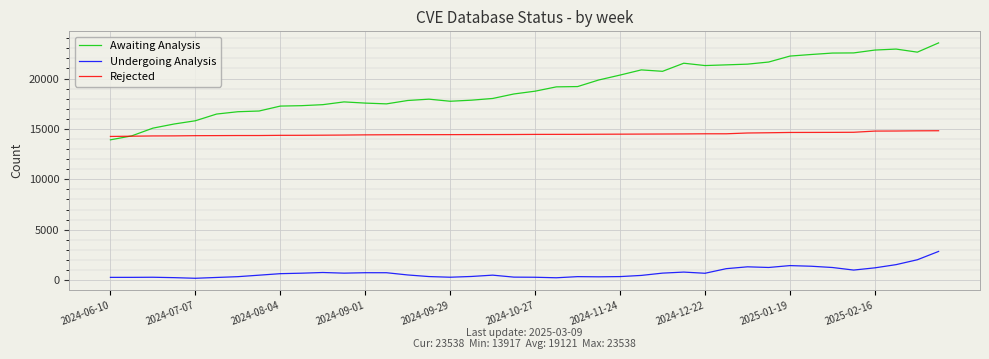

What is the maximum value for Undergoing Analysis?

2839